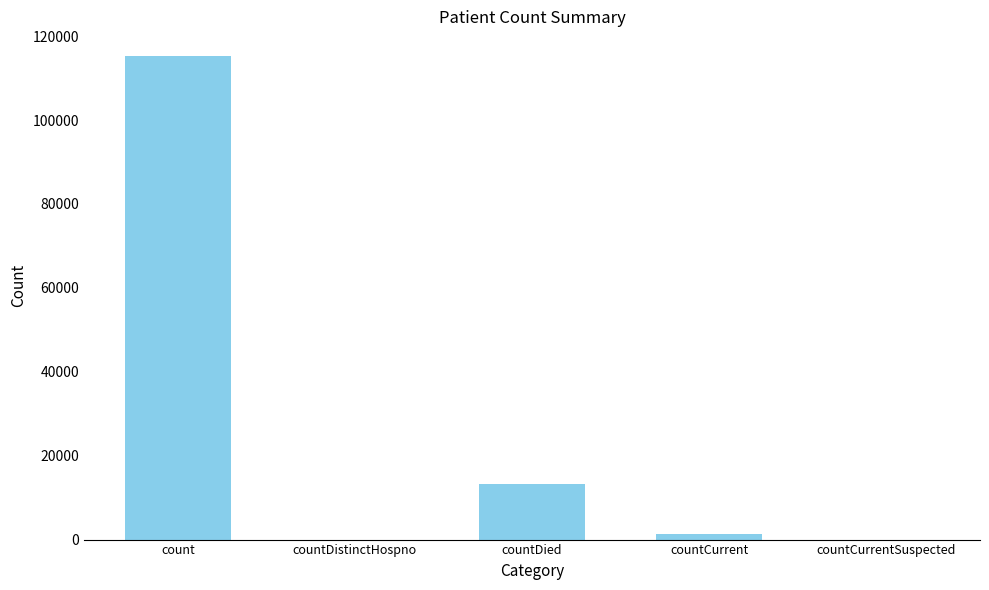

How many data points does each series have?

5